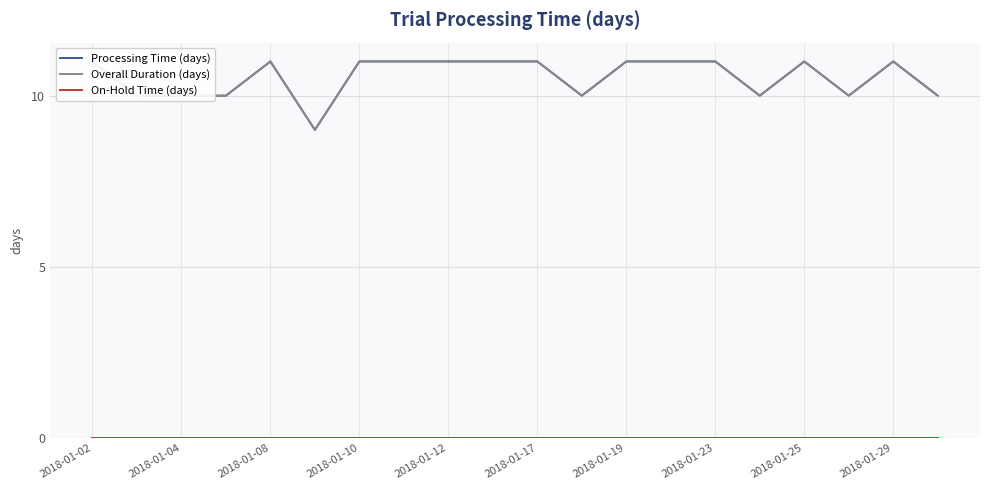

How many series are shown in this chart?

3